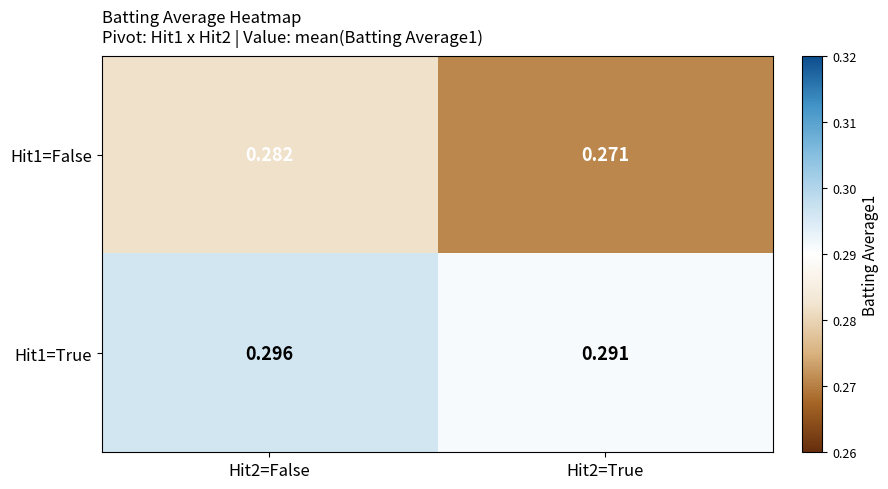

Which series has the largest total across all categories?

Hit1=True